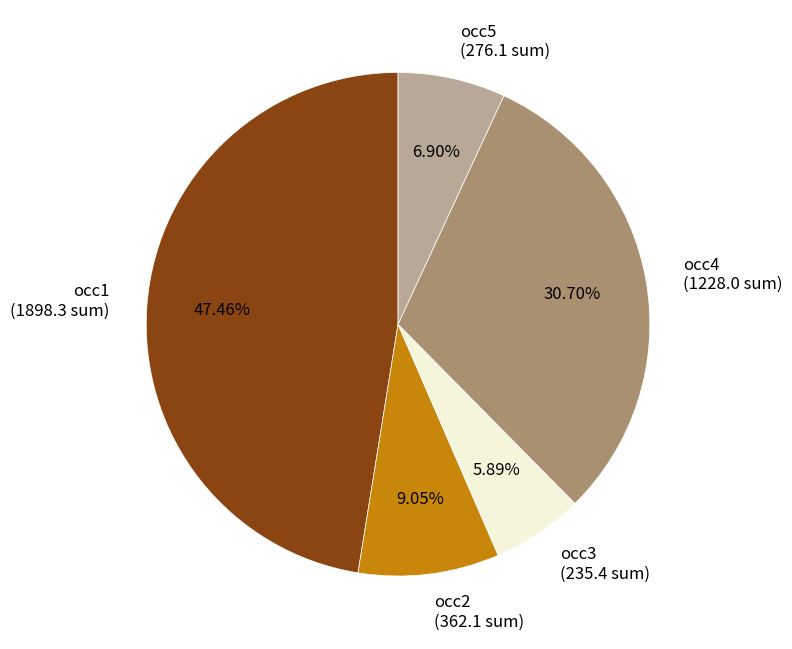

Combined, do occ5 (276.1 sum) and occ2 (362.1 sum) account for over 50%?

No